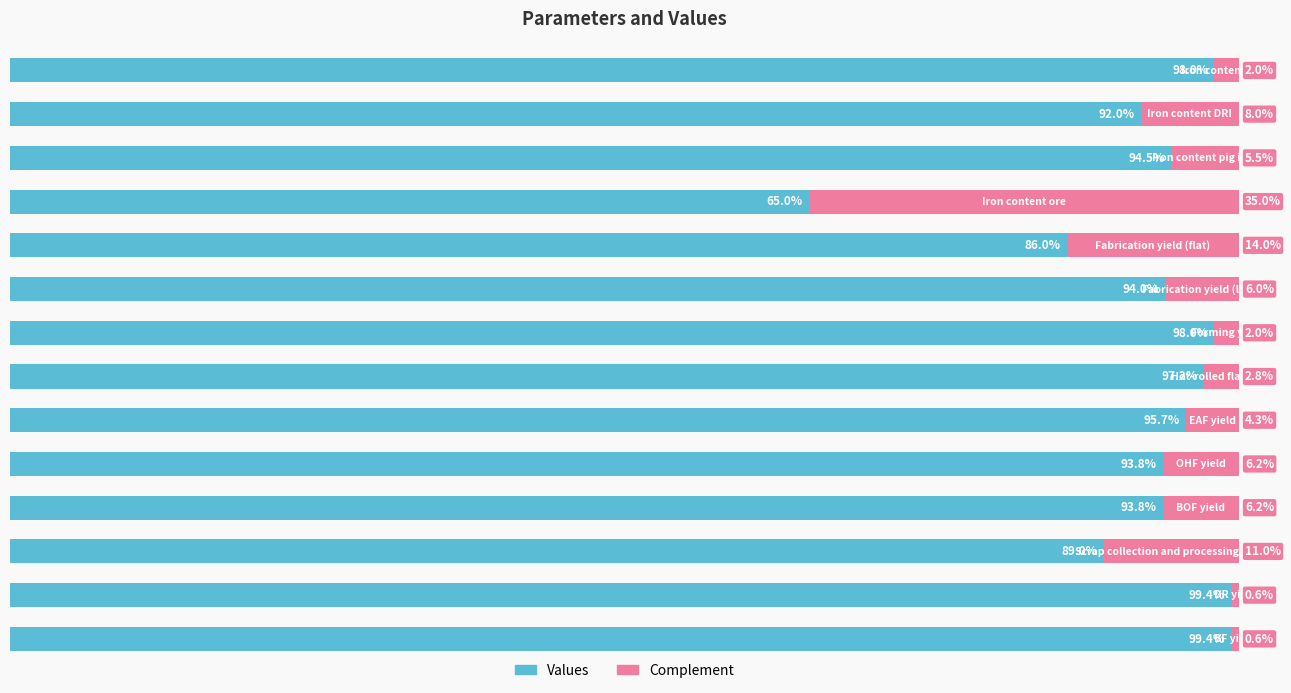

What is the highest value of the Values series?

1.0